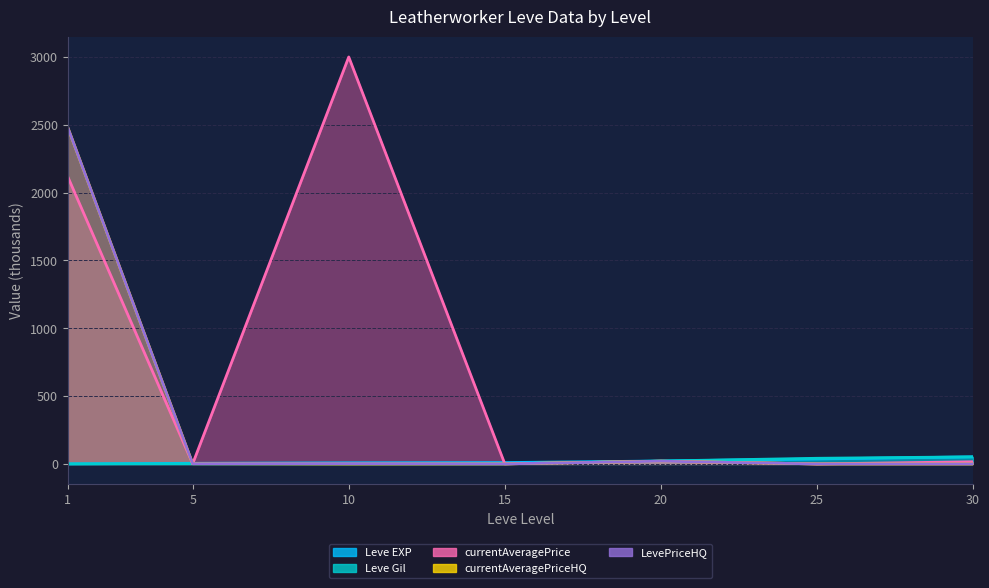

At which category is the sum across all series the highest?

1